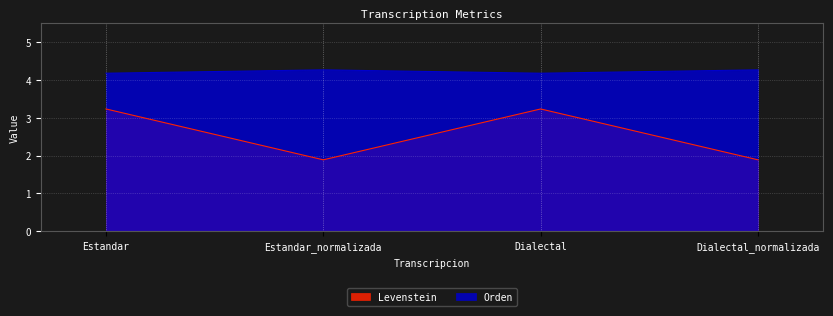

Count the number of data series in this chart.

2